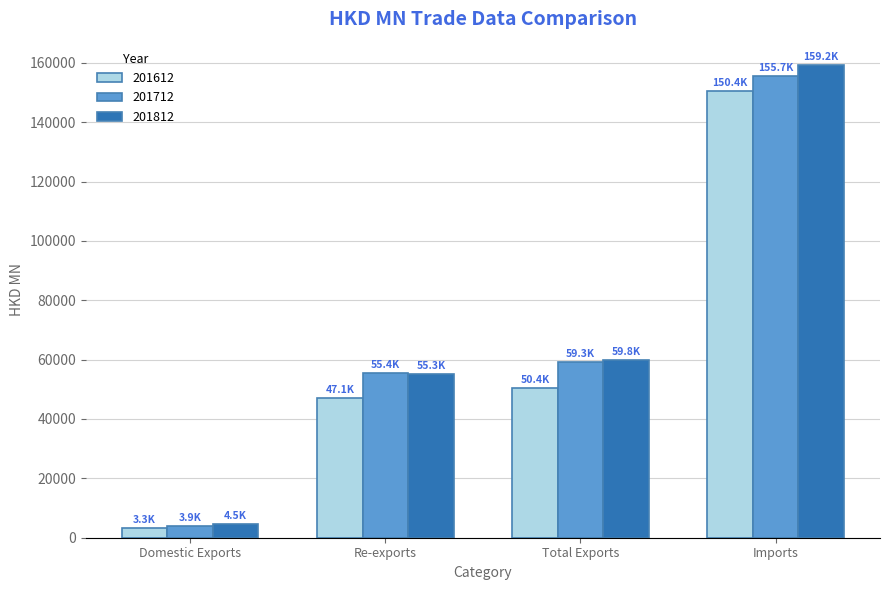

Reading right to left, what are all the values shown in this chart?

201612: Imports=150434.1	Total Exports=50421.8	Re-exports=47088.8	Domestic Exports=3333.0
201712: Imports=155669.0	Total Exports=59295.2	Re-exports=55355.8	Domestic Exports=3939.4
201812: Imports=159168.6	Total Exports=59792.9	Re-exports=55283.3	Domestic Exports=4509.6